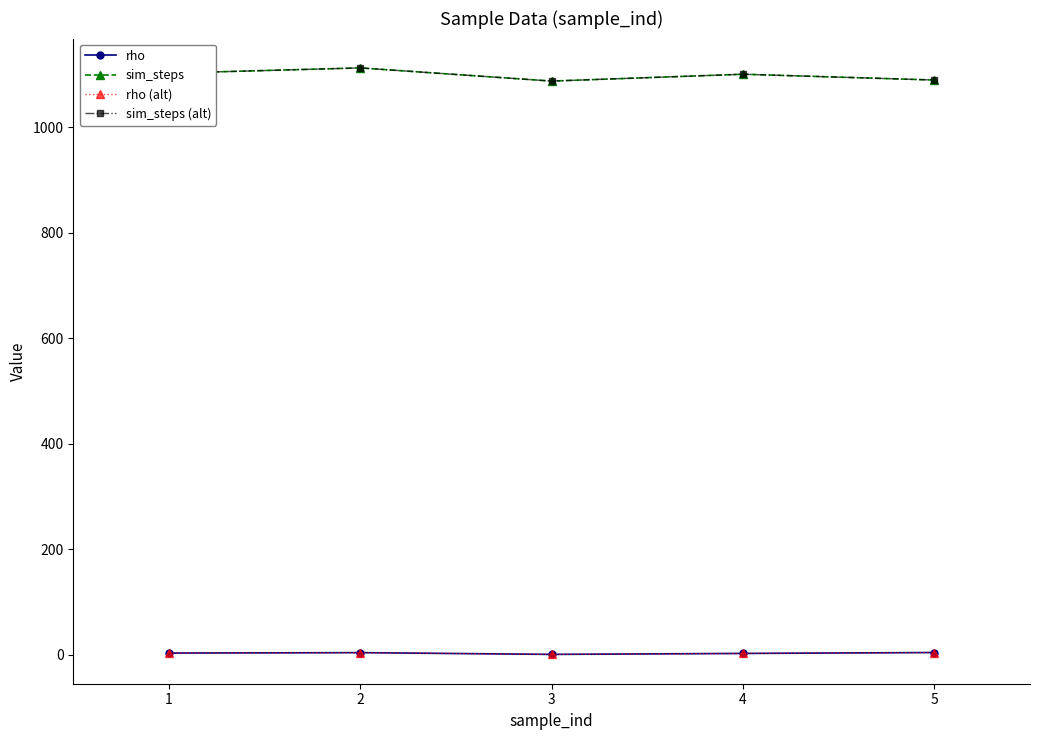

Reading left to right, what are all the values shown in this chart?

rho: 3.2	4.0	0.7	2.5	4.2
sim_steps: 1103.0	1113.0	1088.0	1101.0	1090.0
rho (alt): 3.2	4.0	0.7	2.5	4.2
sim_steps (alt): 1103.0	1113.0	1088.0	1101.0	1090.0